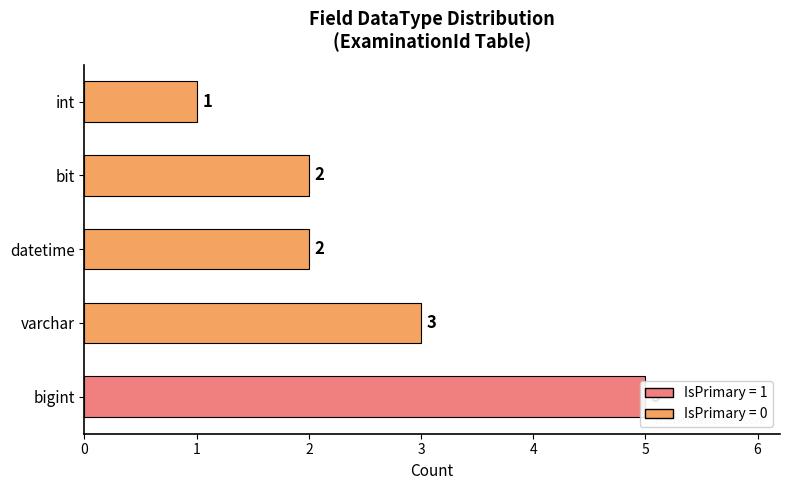

What is the difference between the values at bigint and int?

4